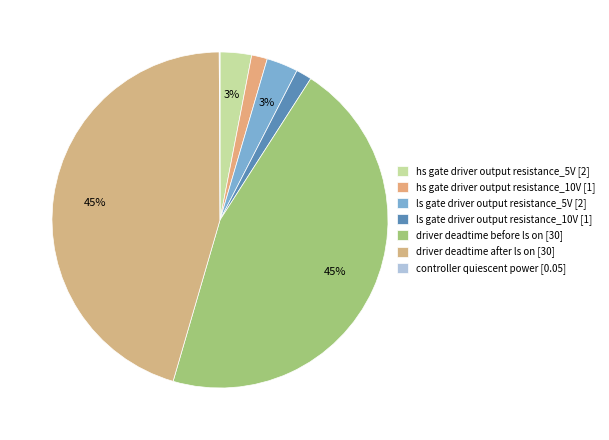

Which slice is the largest?

driver deadtime before ls on